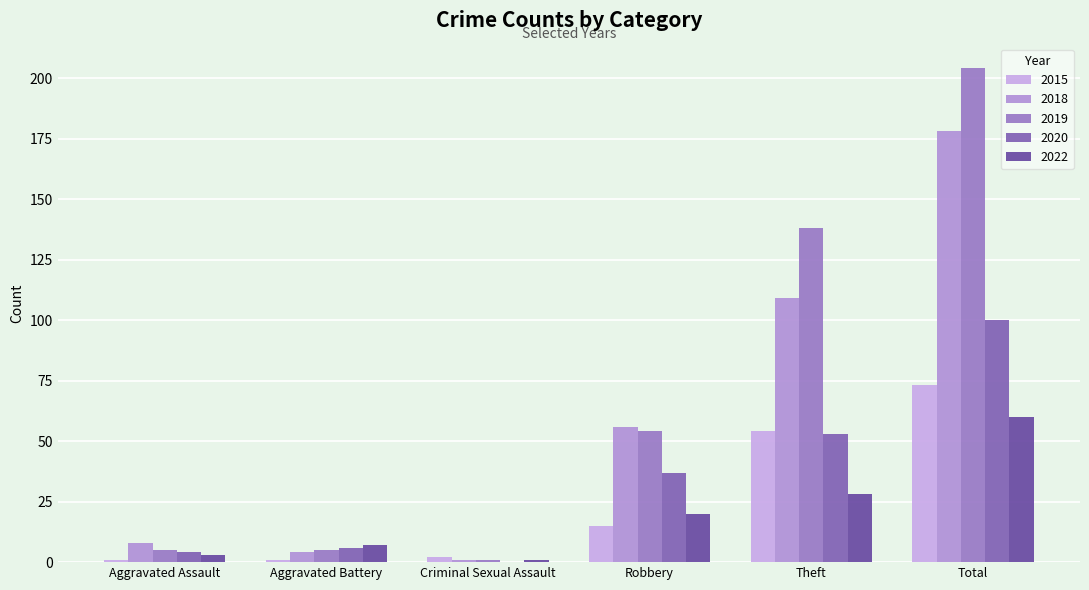

Where is 2015 nearest to the value 37?

Theft